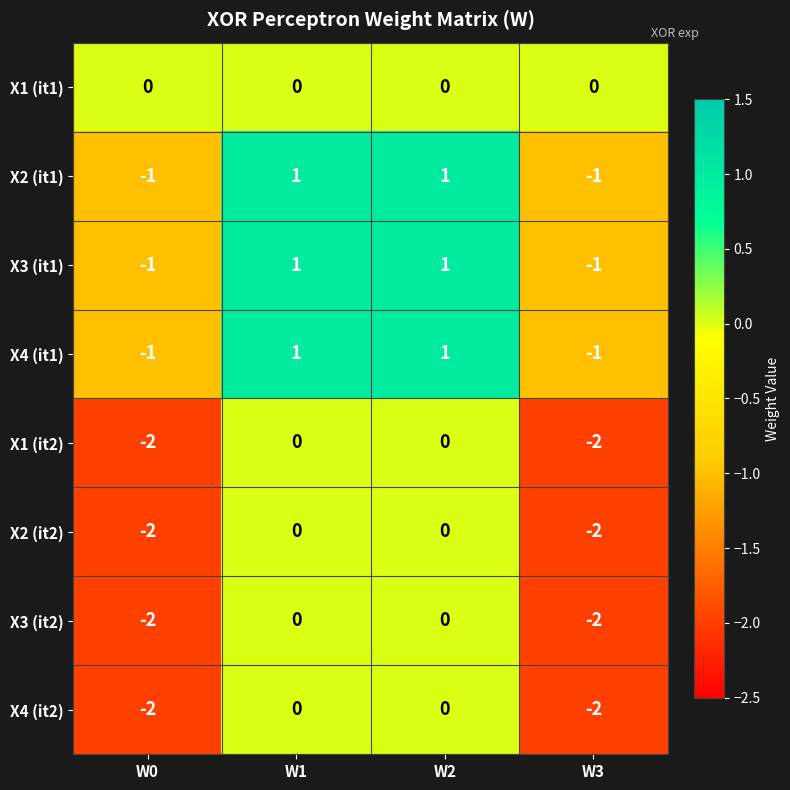

Is it true that X1 (it1) equals 0 at W1?

True